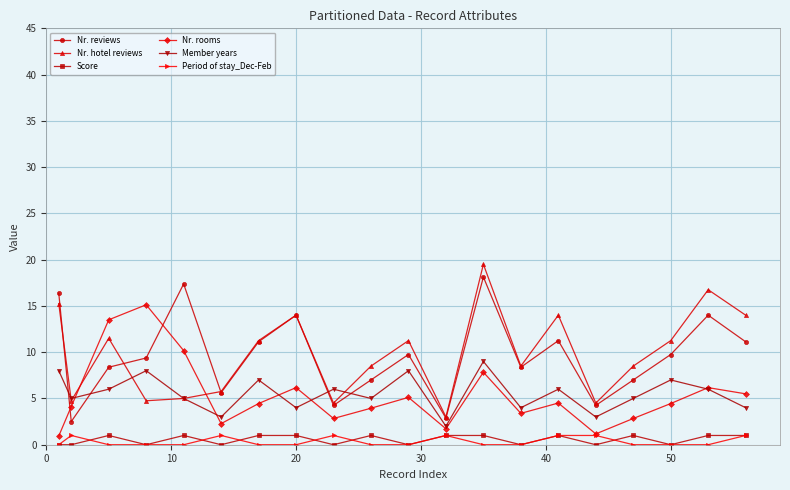

What is the value of the Nr. hotel reviews point at the 12th from the left?

3.0